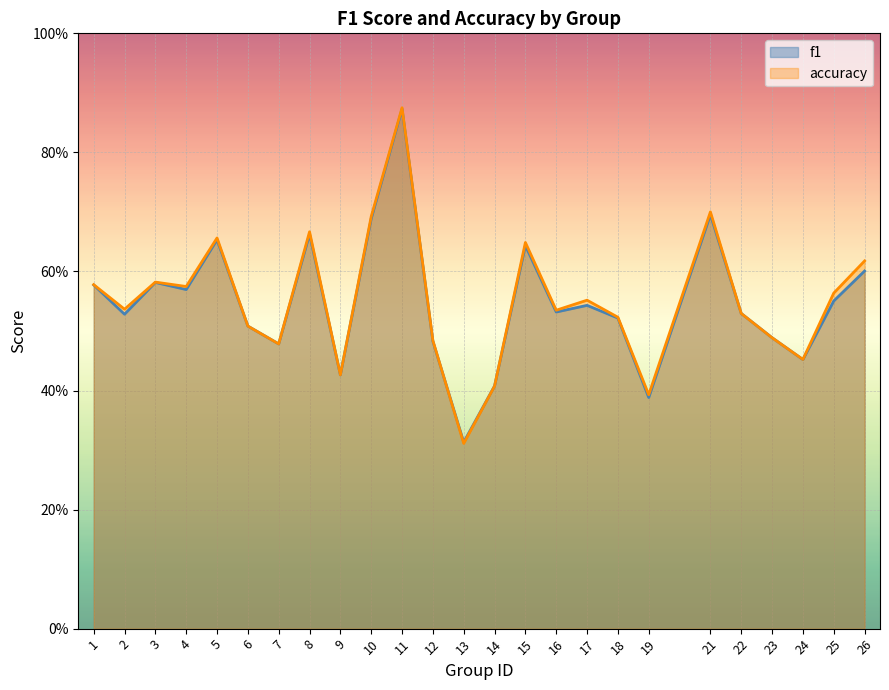

At which category does accuracy reach its first local valley?

2